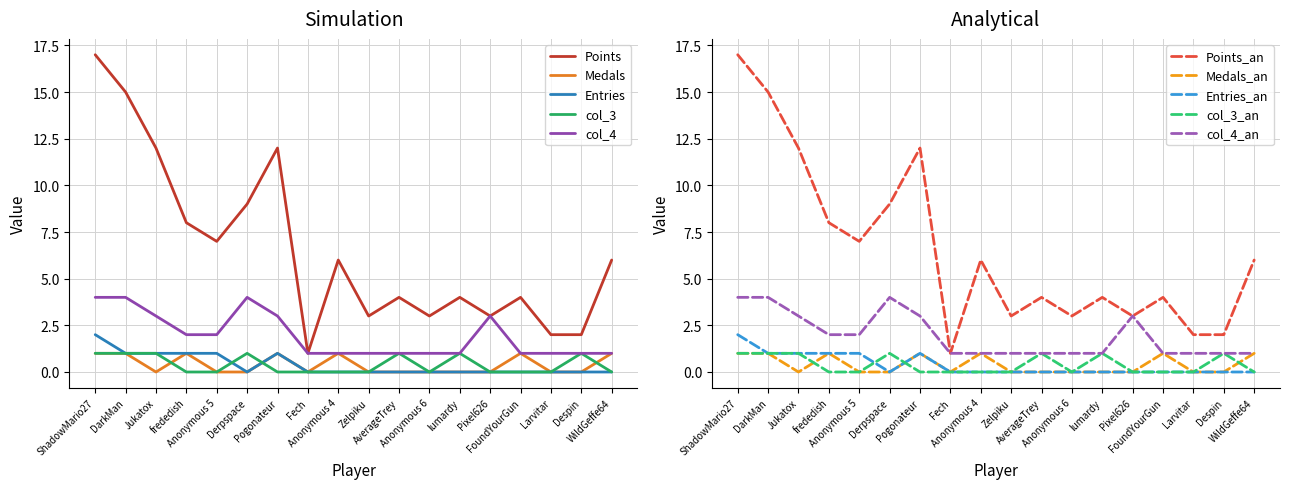

At which label does Points first exceed 6?

ShadowMario27